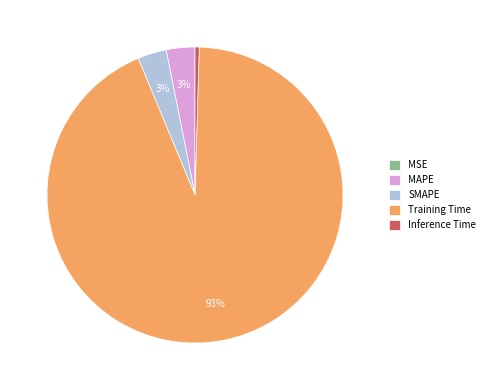

What percentage is the SMAPE slice, to the nearest percent?

3%